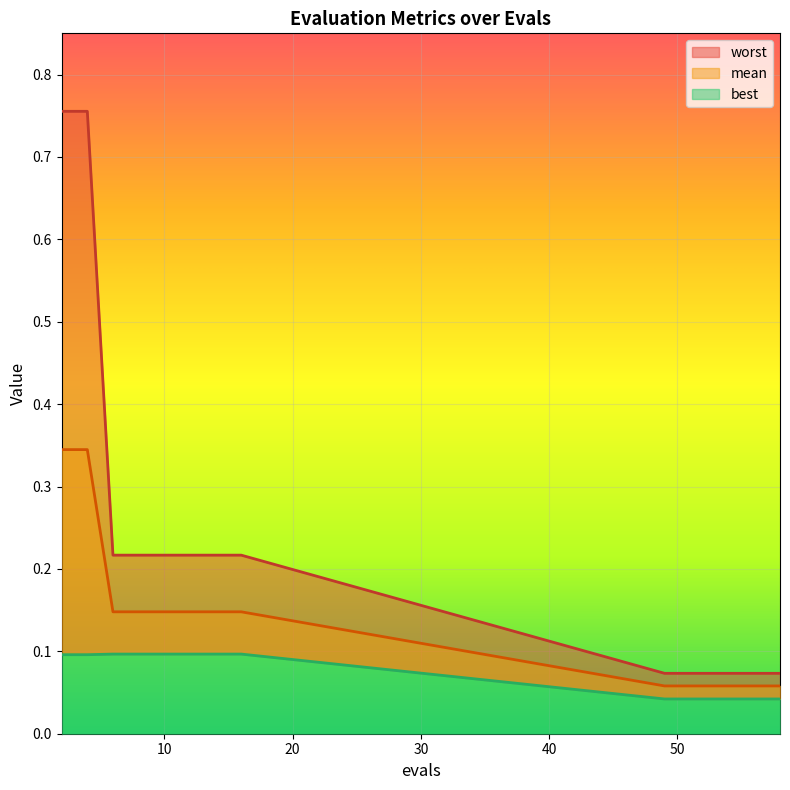

At 6, list the series in order from largest to smallest.

worst, mean, best